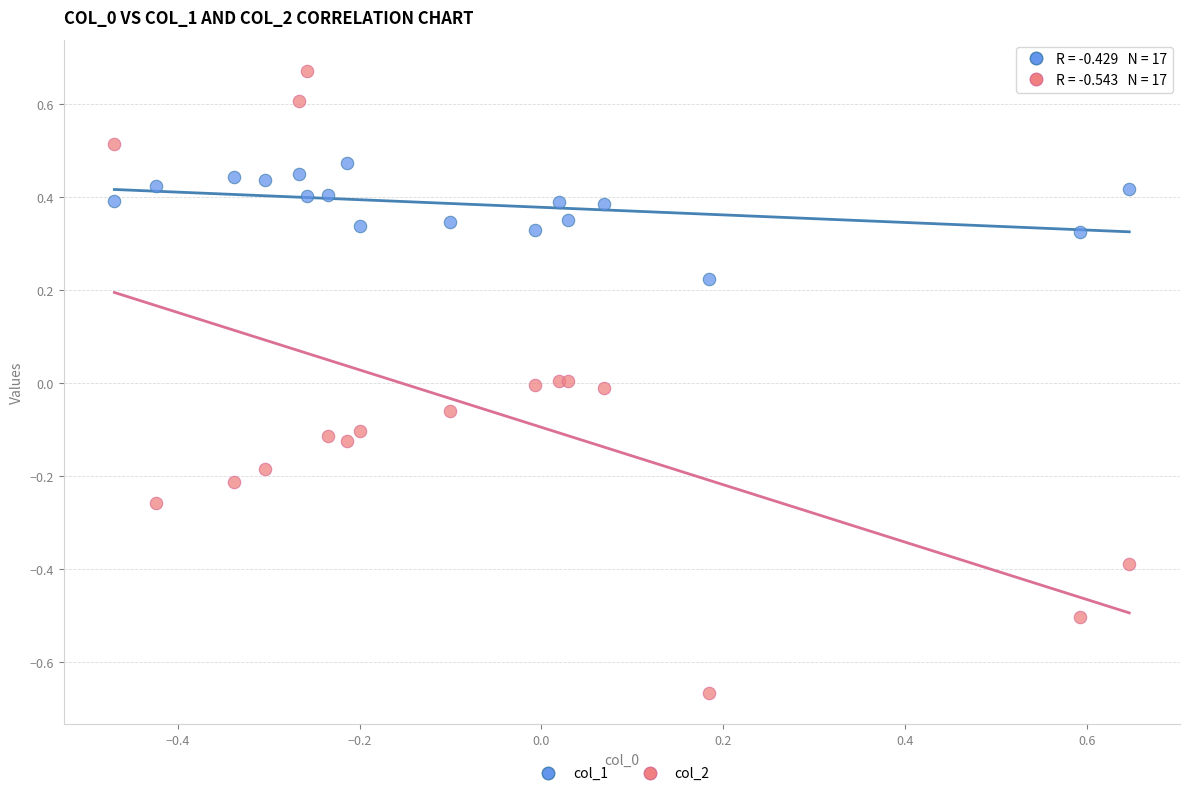

Which series has the widest spread of Y values?

col_2